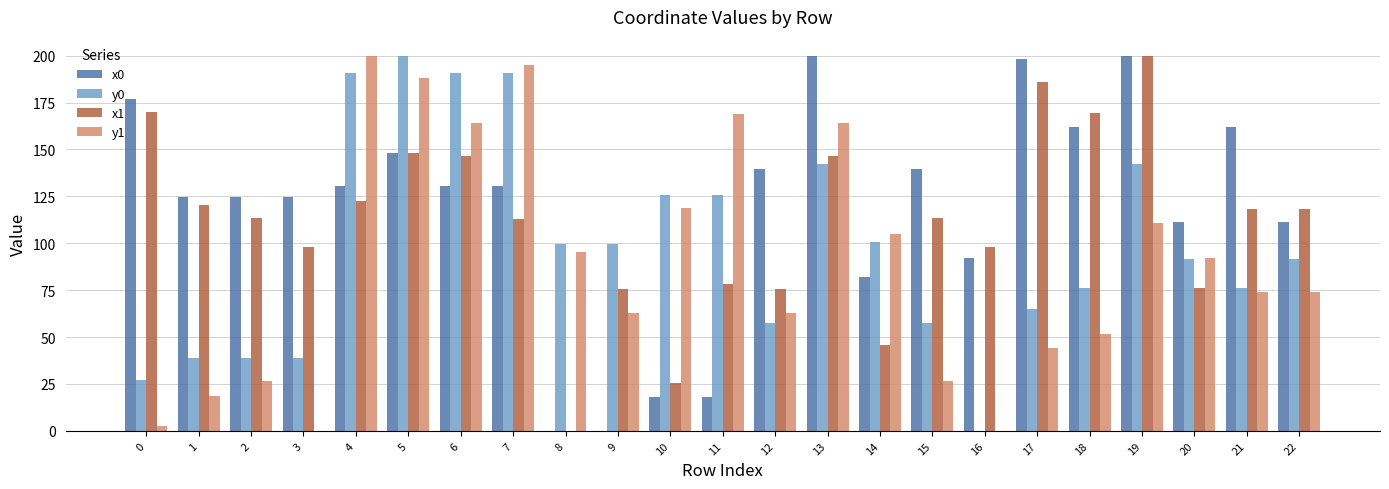

The y1 series shows 13.3 at 2. True or false?

False